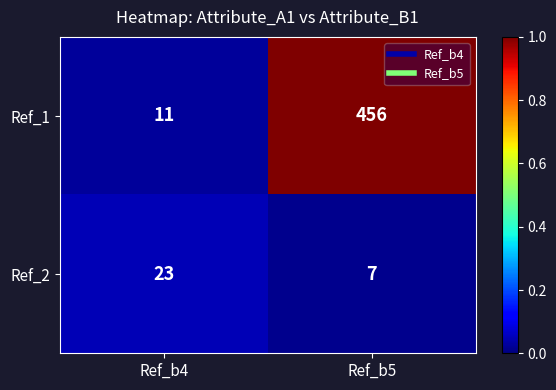

Between Ref_b4 and Ref_b5, which series saw the biggest shift?

Ref_1